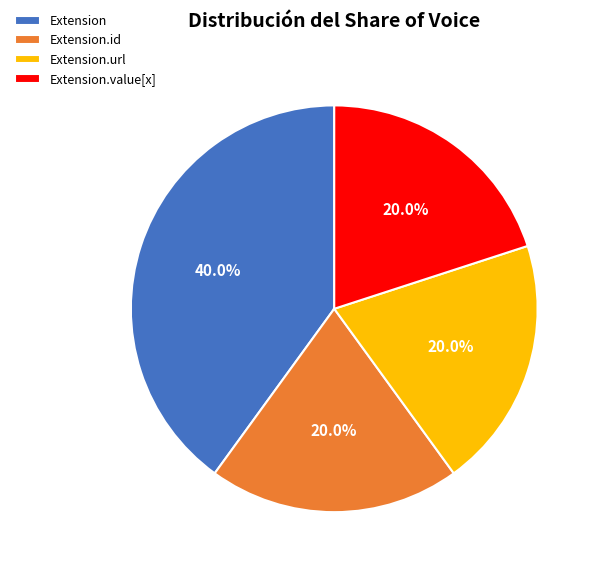

To the nearest percent, what is the difference between the largest and smallest slice percentages?

20%